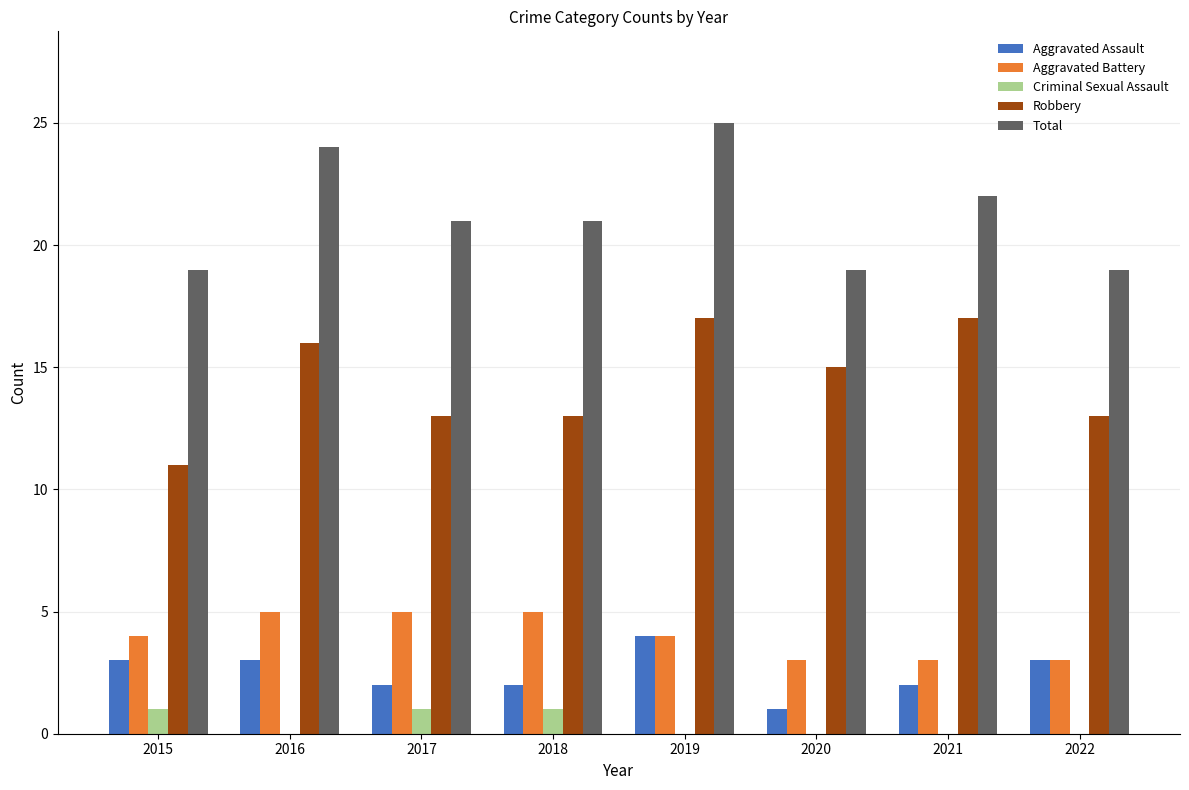

What is the sum of all Robbery values?

115